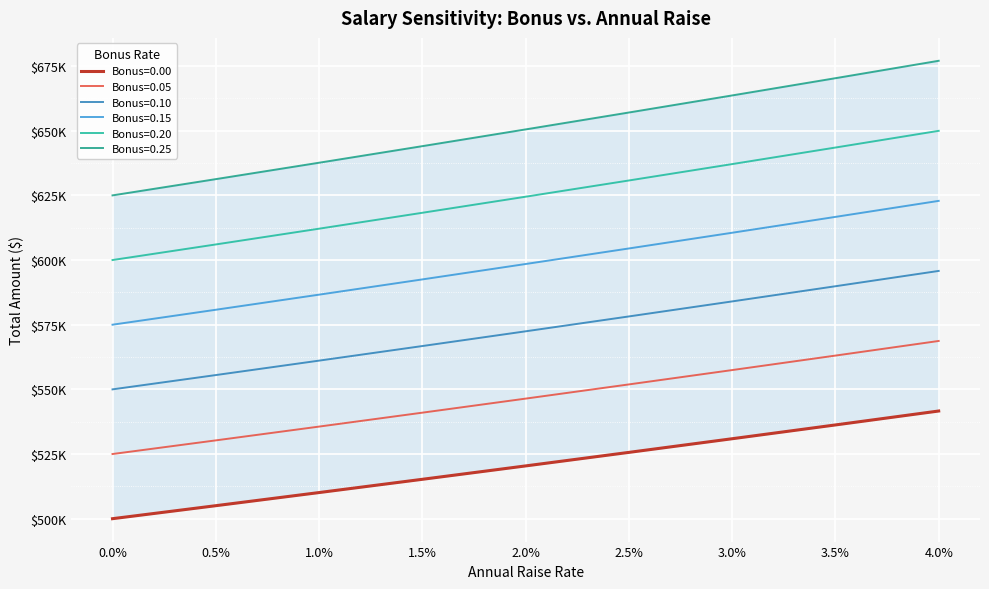

Which series has the largest range (max minus min)?

Bonus=0.20